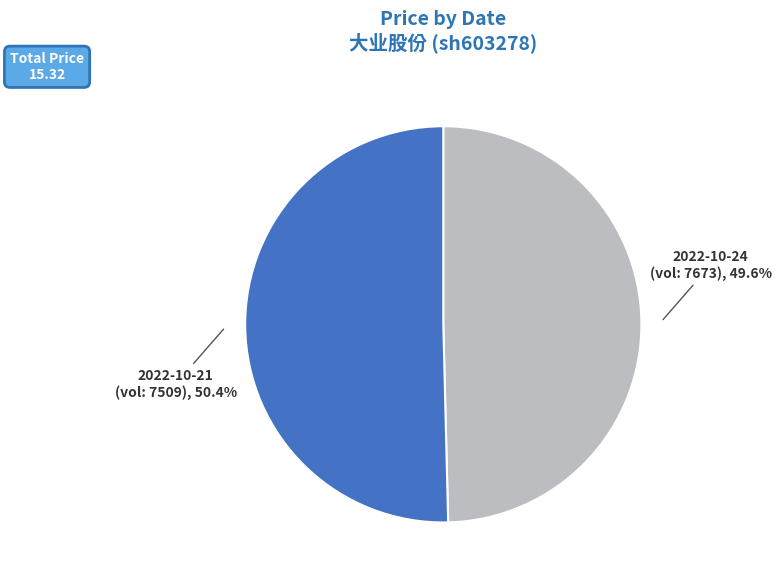

Does any single category account for the majority?

Yes